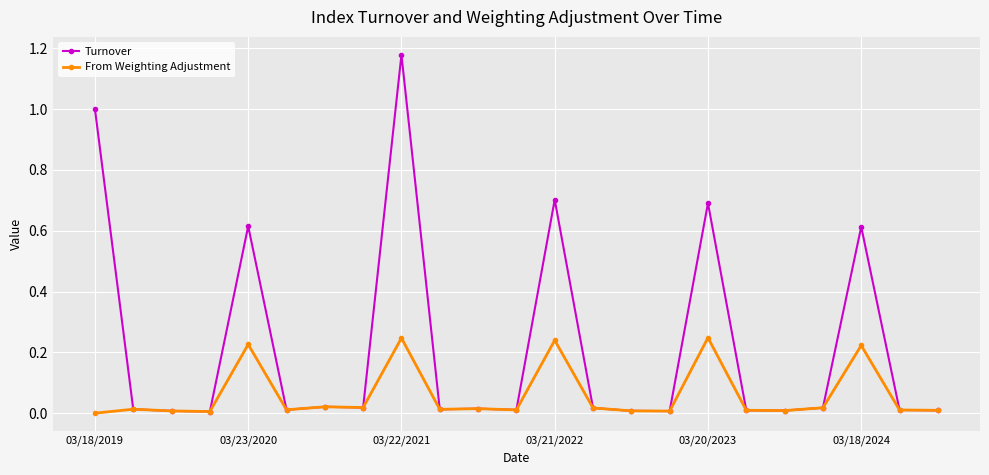

Which series has the widest spread of values?

Turnover